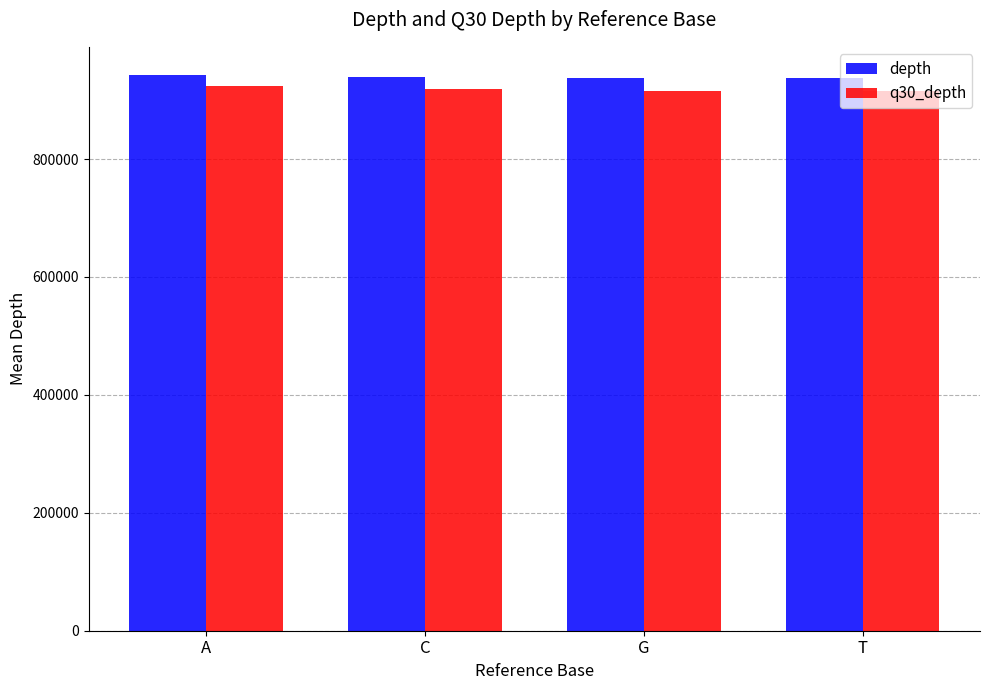

Is the value of q30_depth at T greater than the value of depth at G?

No